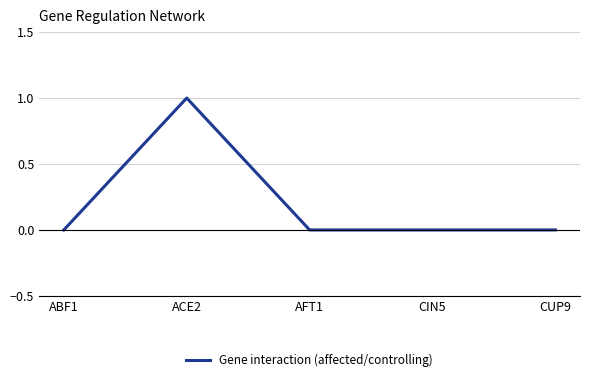

What position from the right is CUP9?

1